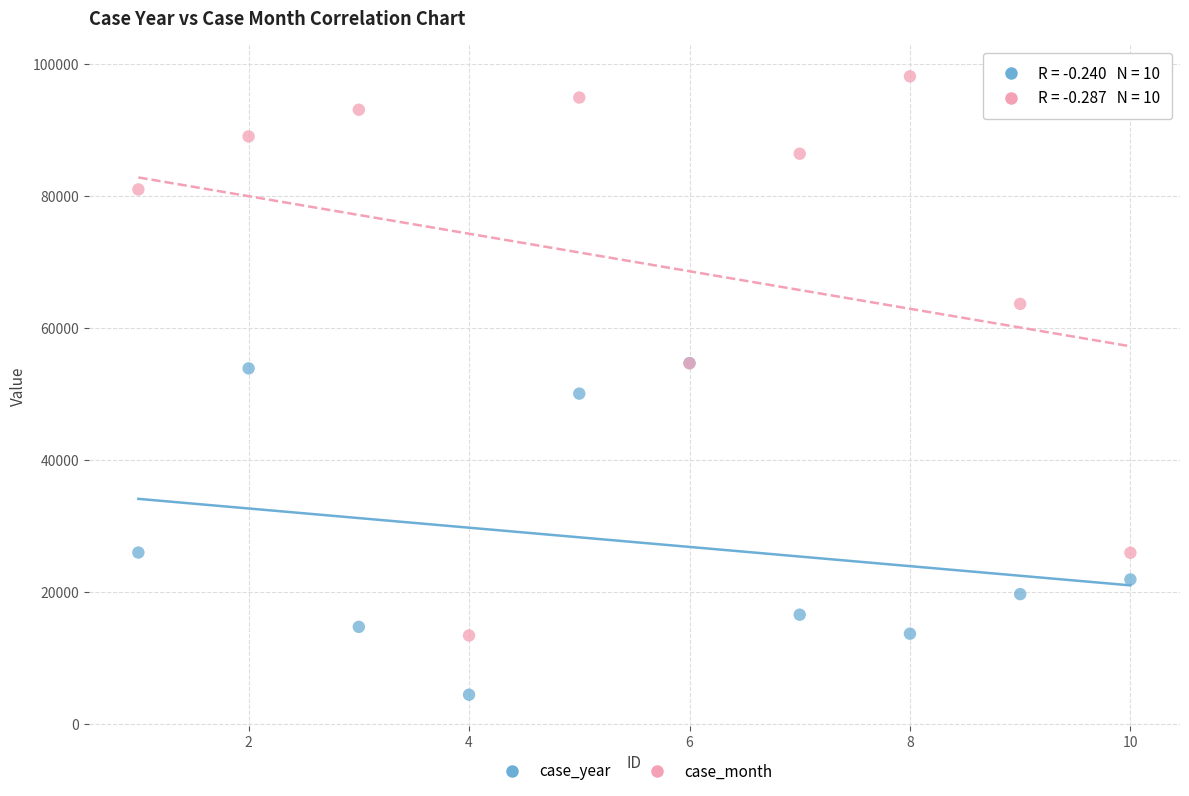

What are all the series names shown in the legend?

case_year, case_month